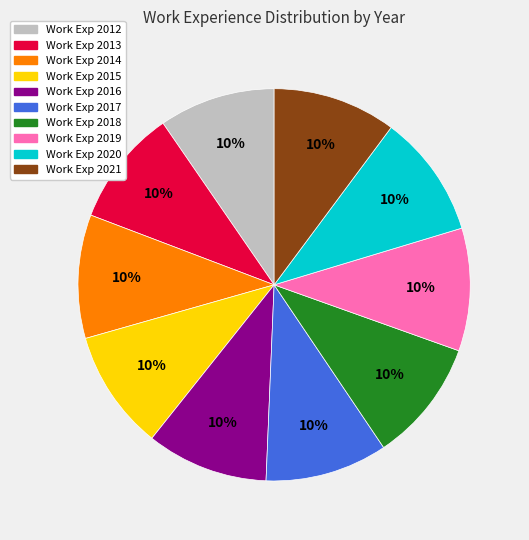

To the nearest percent, what is the average slice percentage?

10%